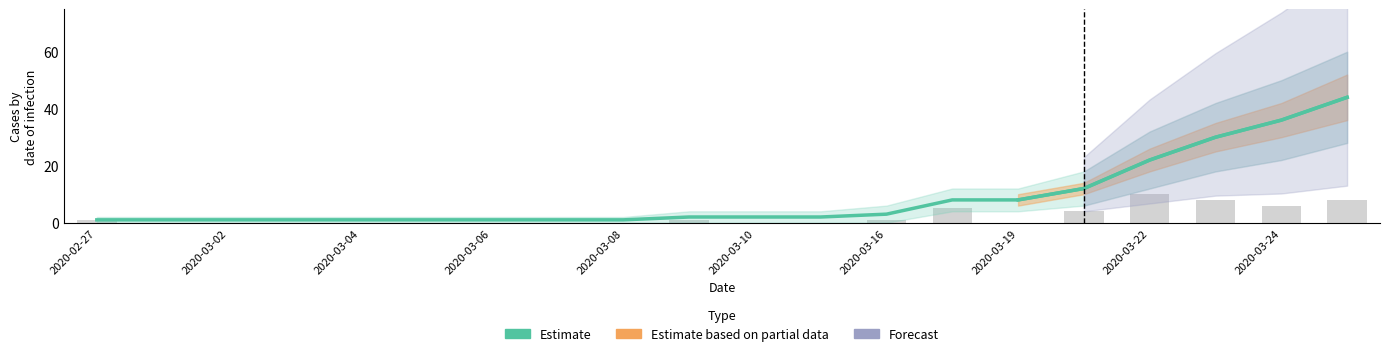

True or false: Nr. Of New Cases has a value of 0 at 2020-03-04.

True